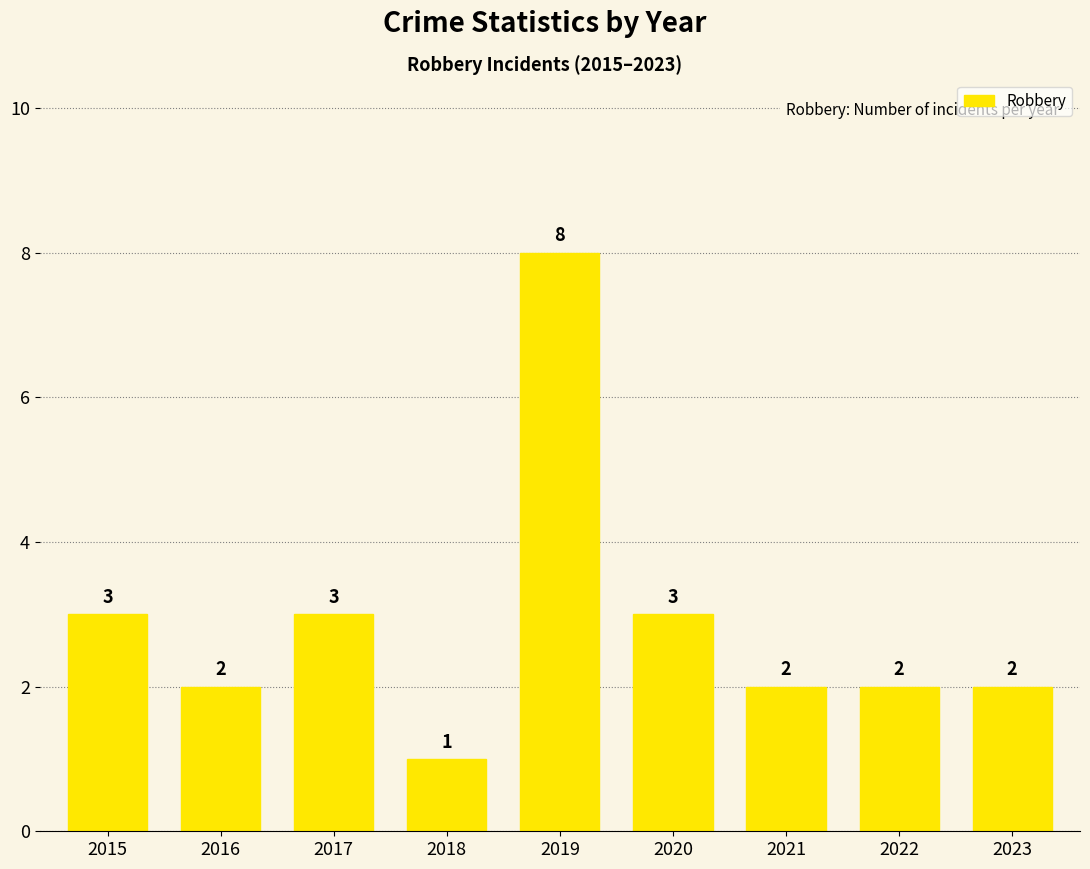

Reading left to right, transcribe all the data shown in this chart.

3	2	3	1	8	3	2	2	2